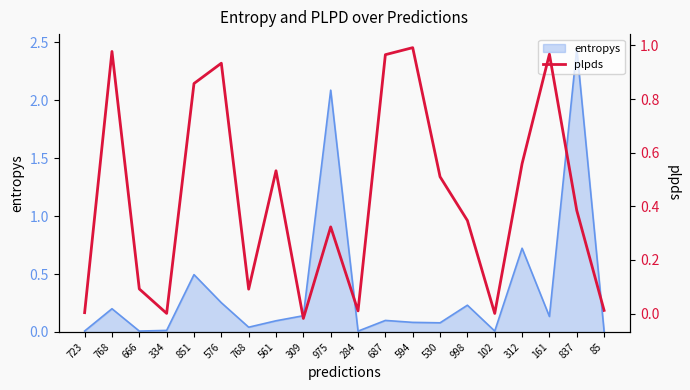

Is it true that the value at 666 is 0.1?

False